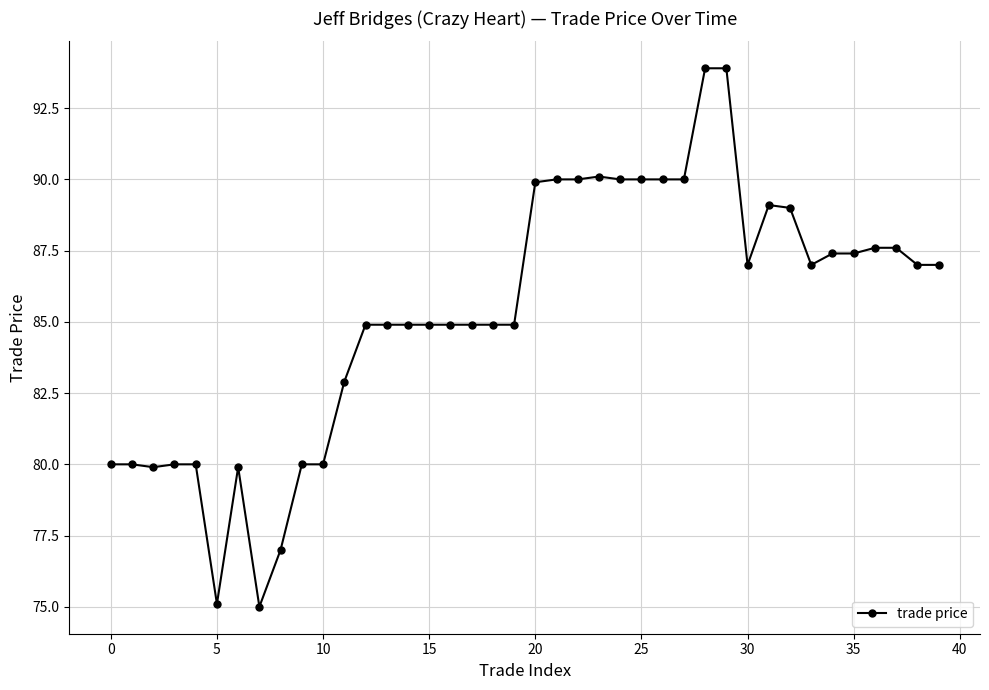

Count the number of categories in the chart.

40